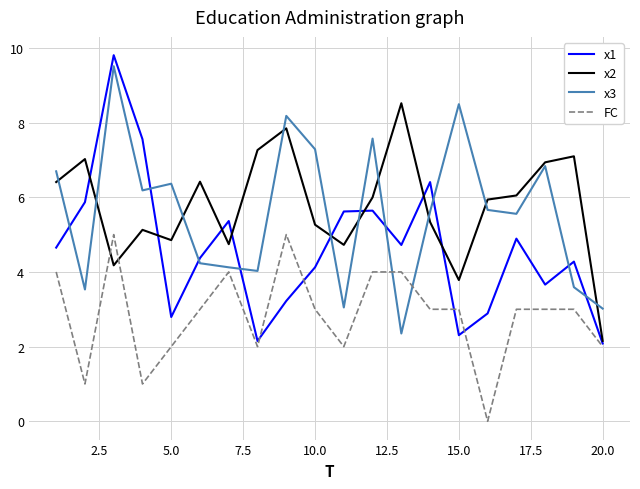

True or false: x2 and FC cross at least once.

True